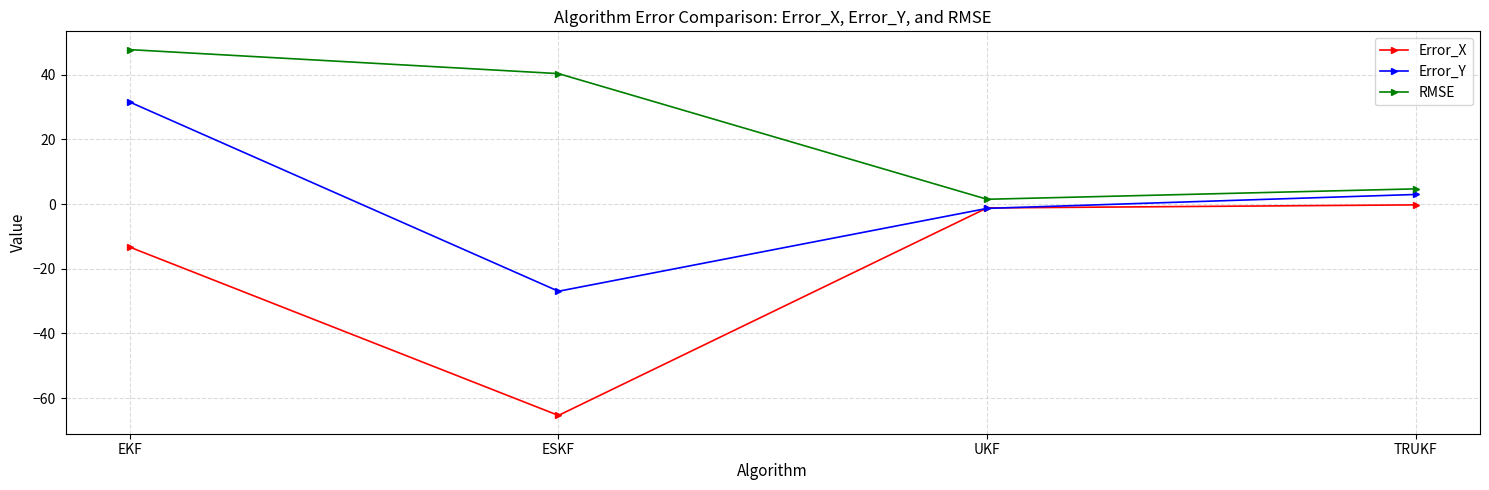

Does the chart display data point markers on the line(s)?

Yes